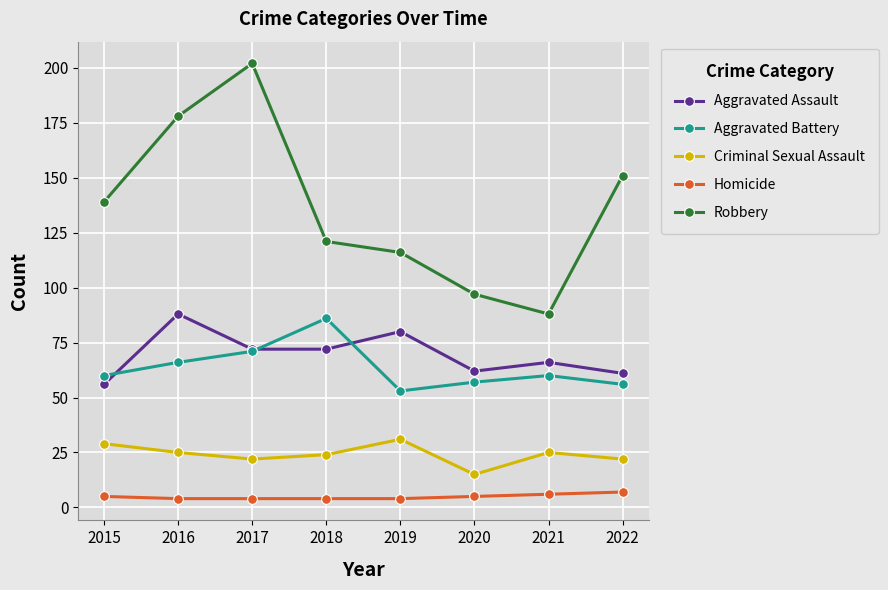

Which series has the largest range (max minus min)?

Robbery